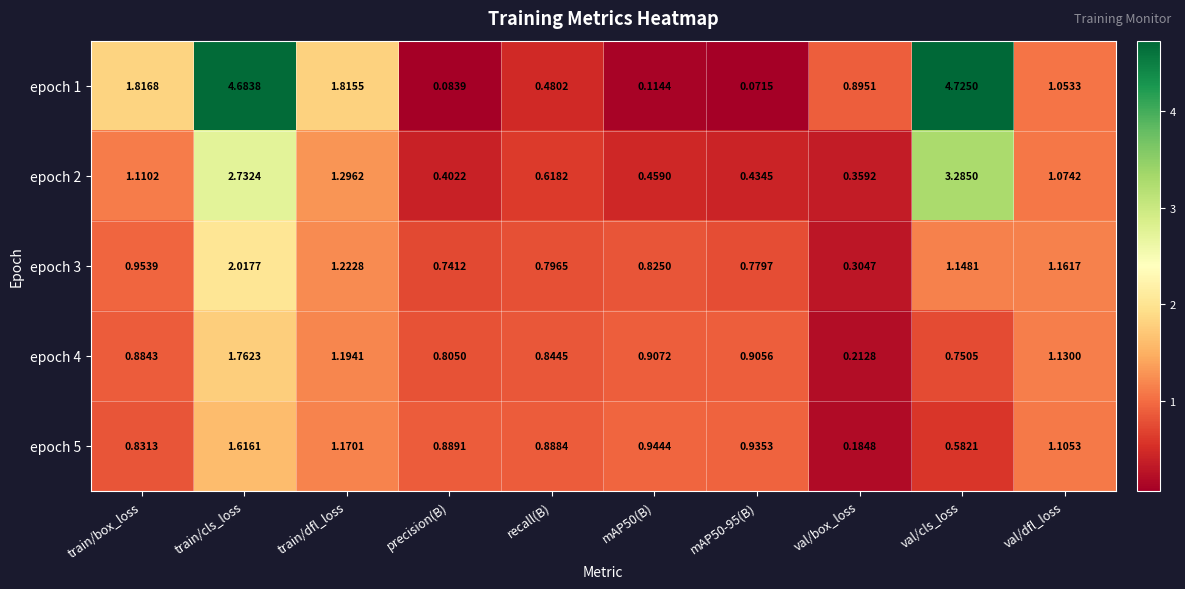

Which series has the largest range (max minus min)?

epoch 1